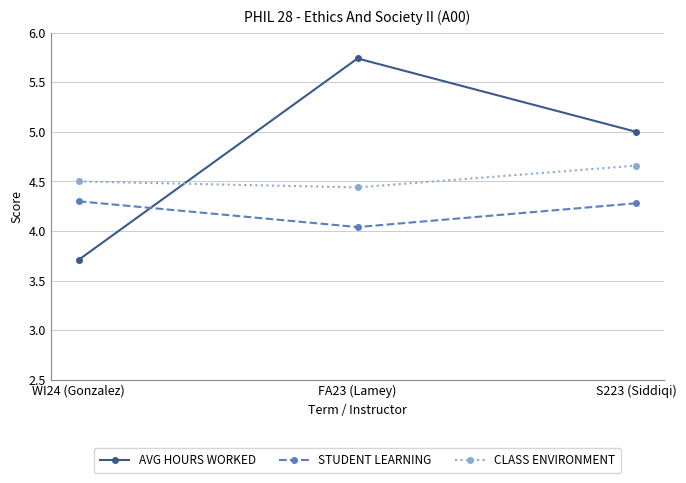

Where is CLASS ENVIRONMENT nearest to the value 4?

FA23 (Lamey)